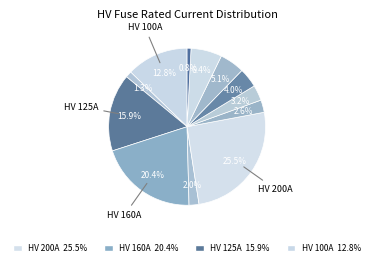

Which category has the smallest portion of the pie?

HV 6.3A